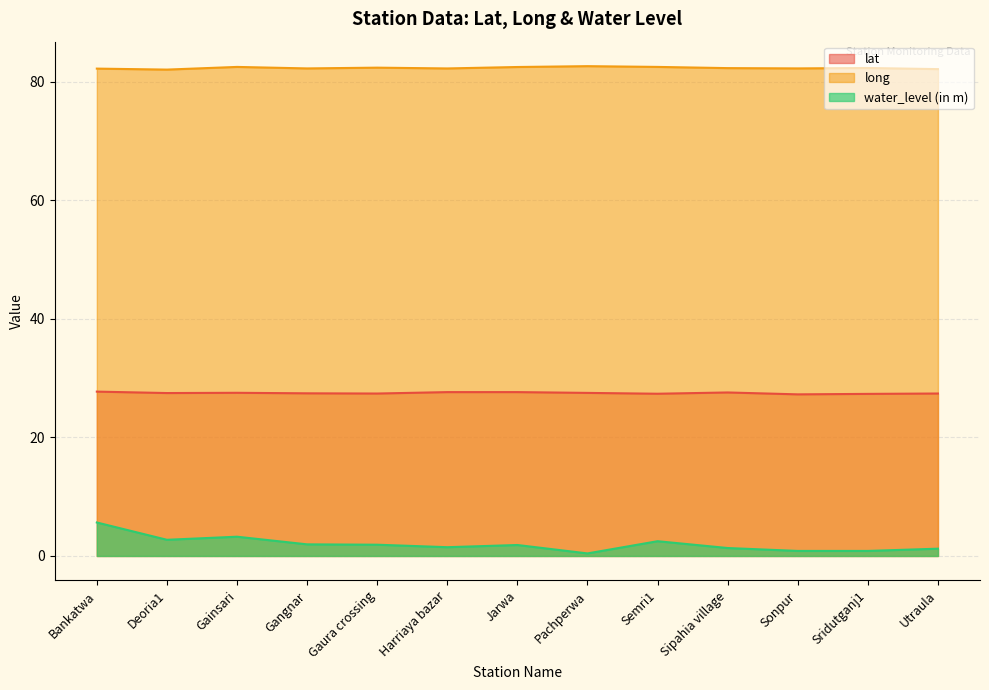

How many categories are shown in the chart?

13